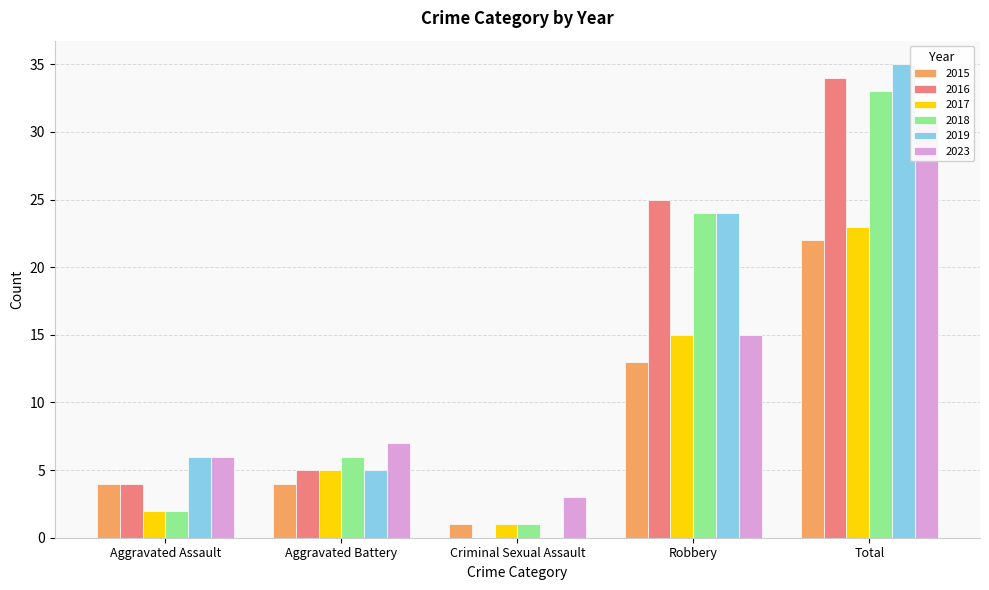

At which label does 2019 first exceed 6?

Robbery